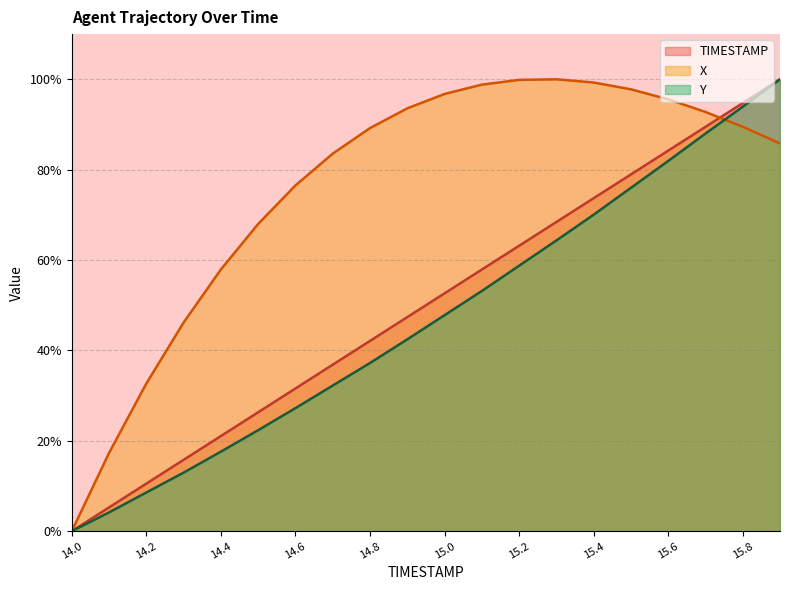

How many categories are shown in the chart?

20